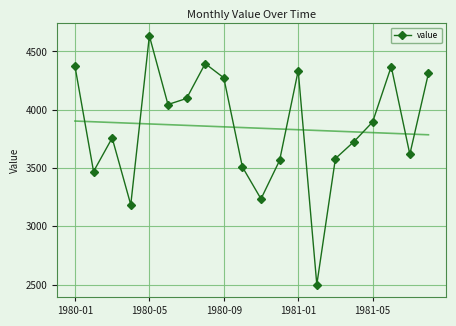

In value, how many points are higher than both neighbors (excluding endpoints)?

5